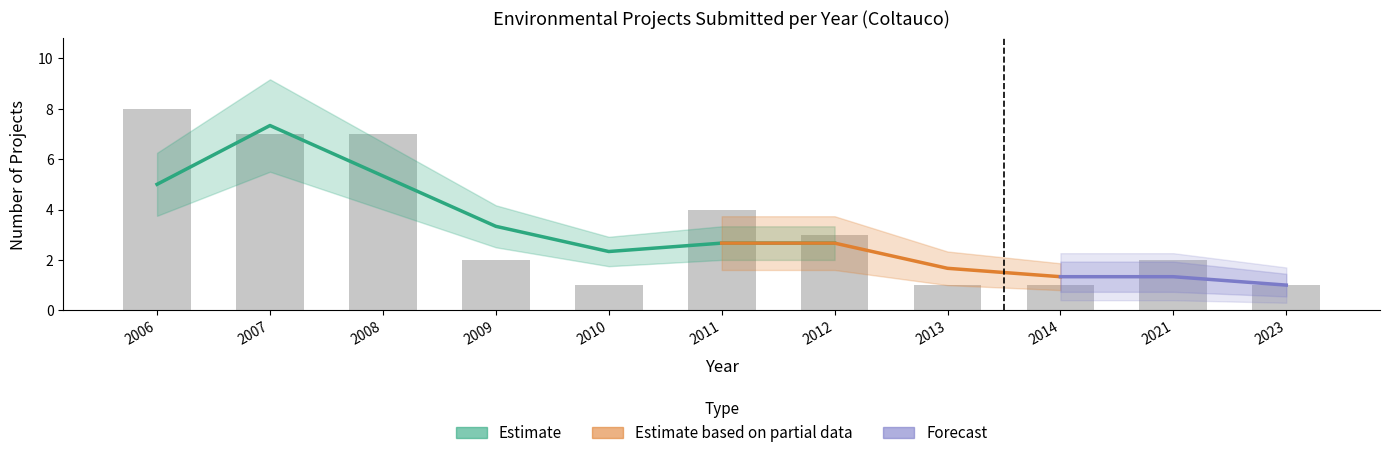

Are the bars grouped side by side (vs. stacked)?

Yes